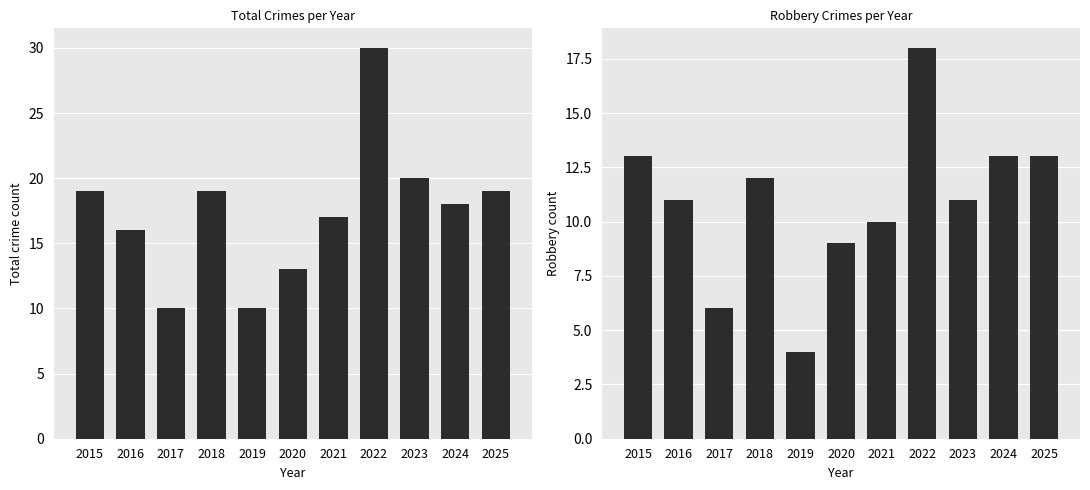

Rank the series by their maximum value, from highest to lowest.

Total, Robbery